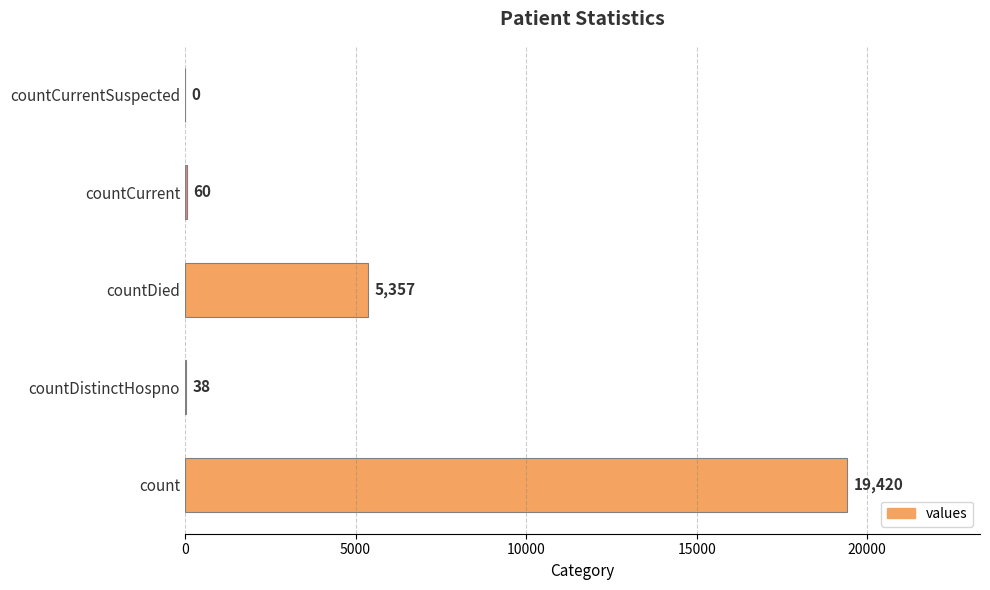

Count the number of data series in this chart.

1